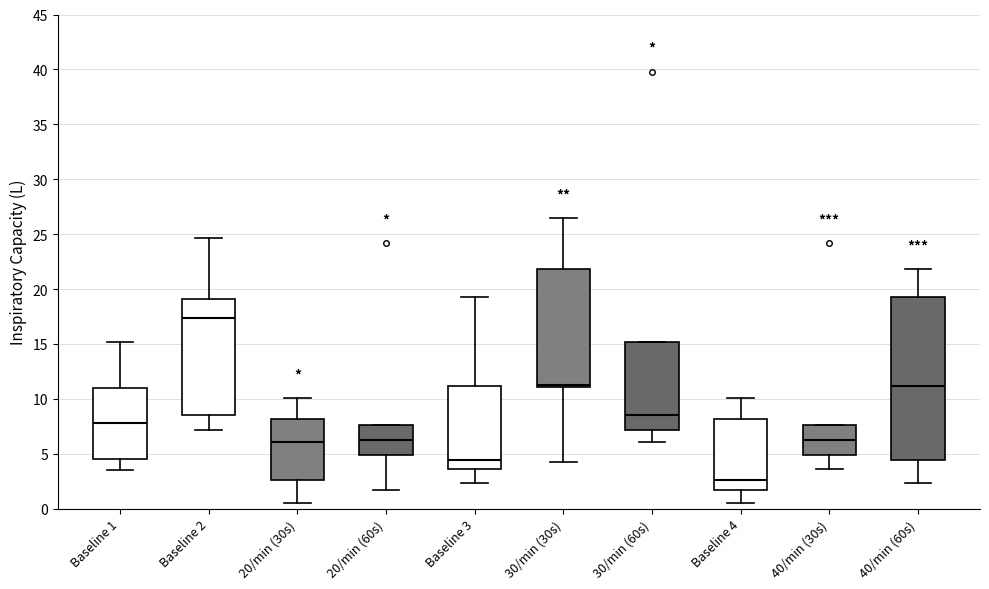

Which box has the highest median line?

Baseline 2